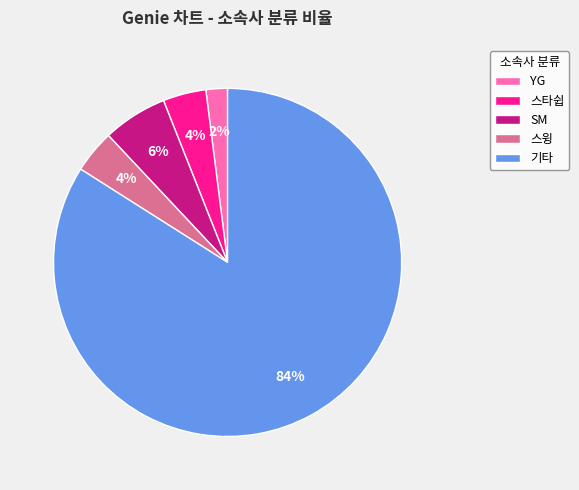

Which slice represents more than half of the pie?

기타